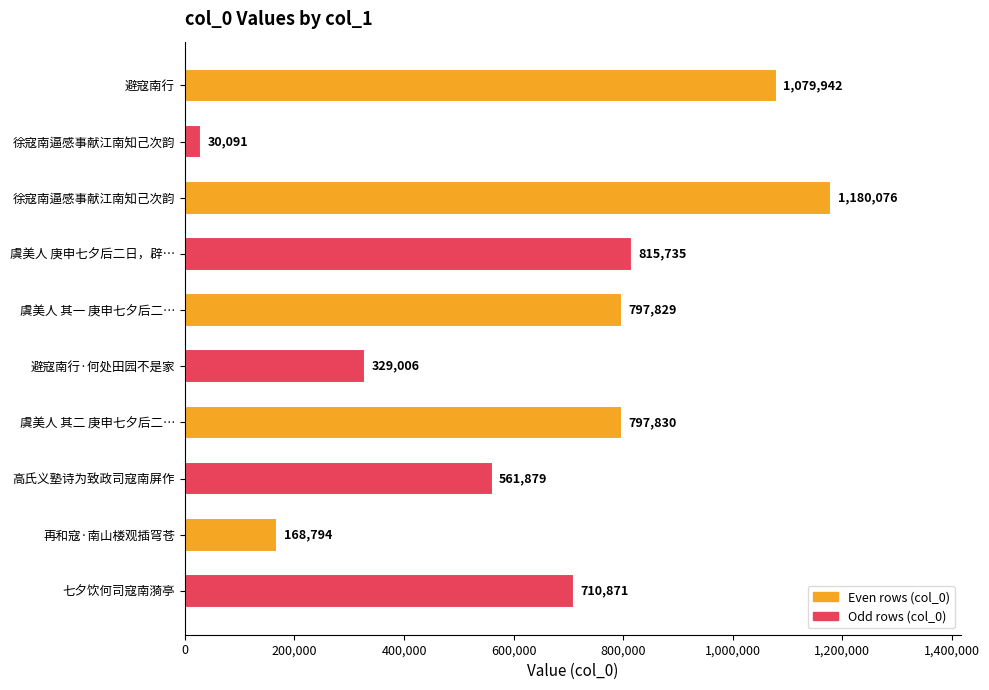

Are the bars horizontal?

Yes